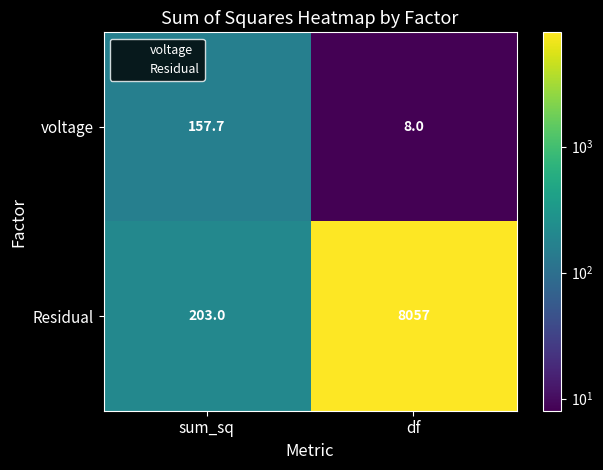

How many series are shown in this chart?

2